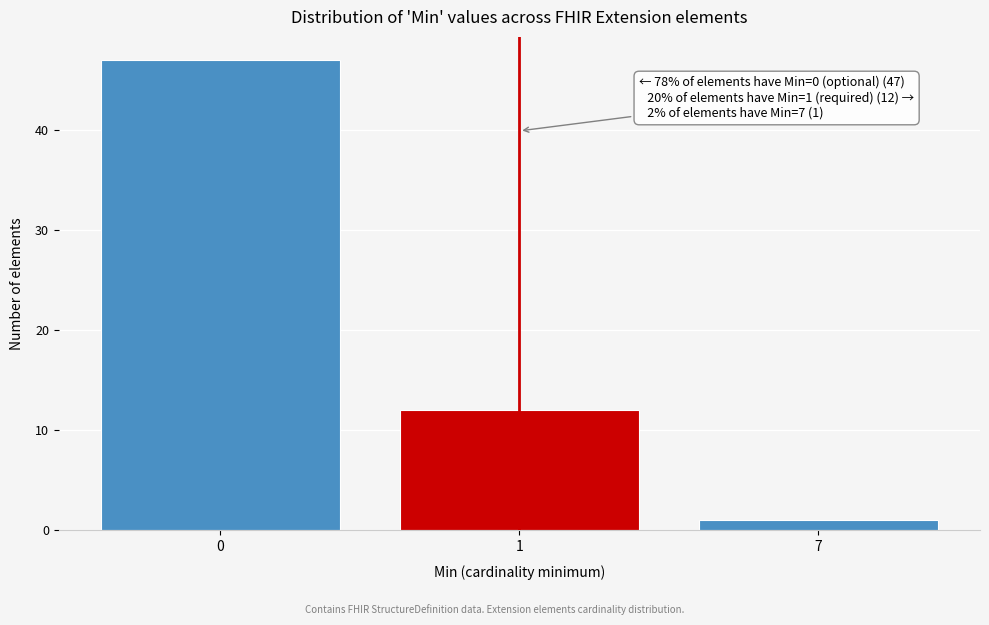

Reading right to left, extract all data points from this chart.

1	12	47